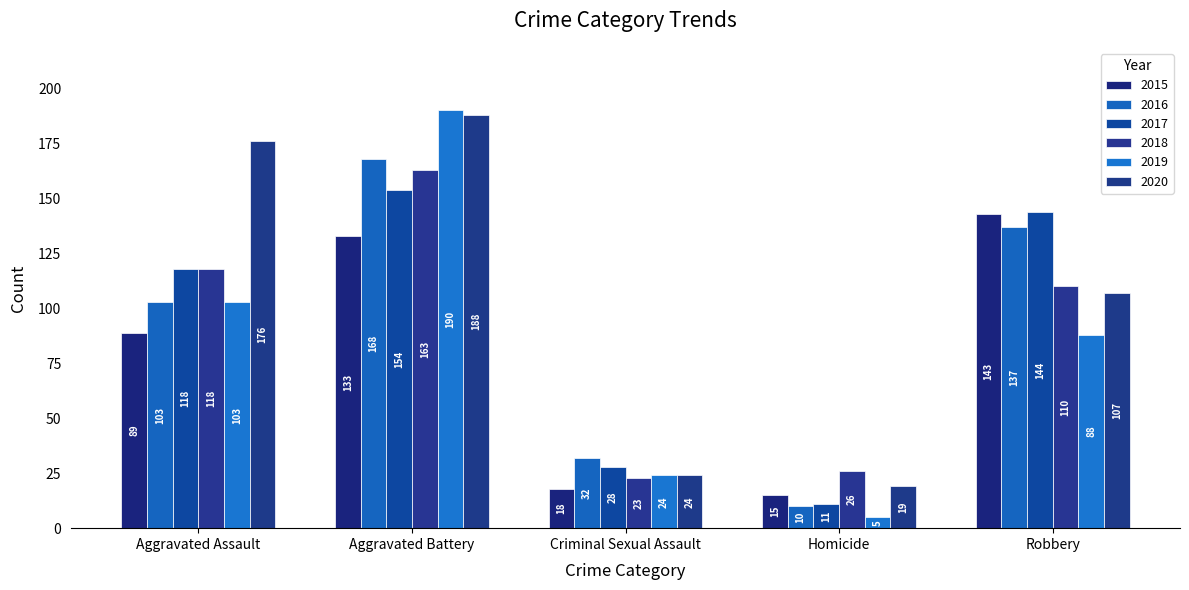

True or false: 2017 has a value of 11 at Homicide.

True